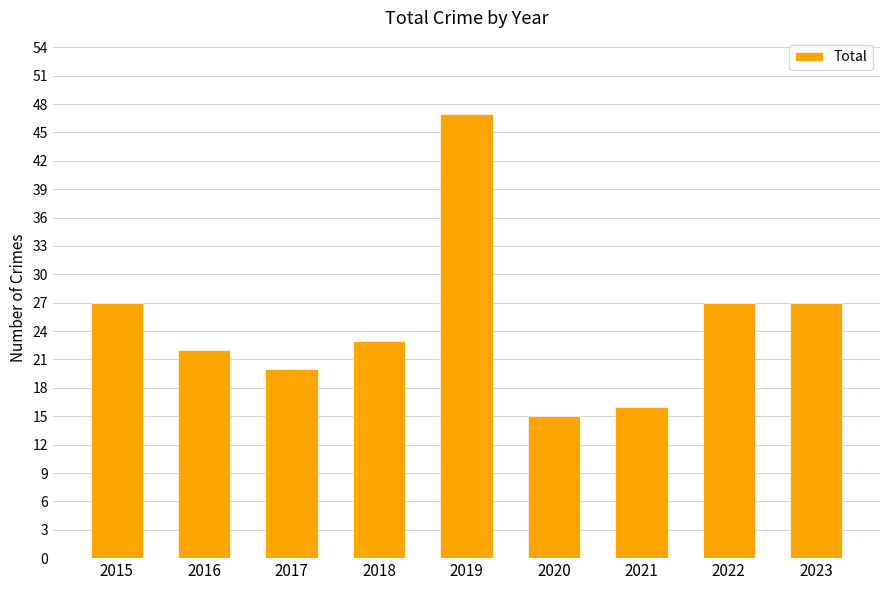

The value at 2021 is 16. True or false?

True